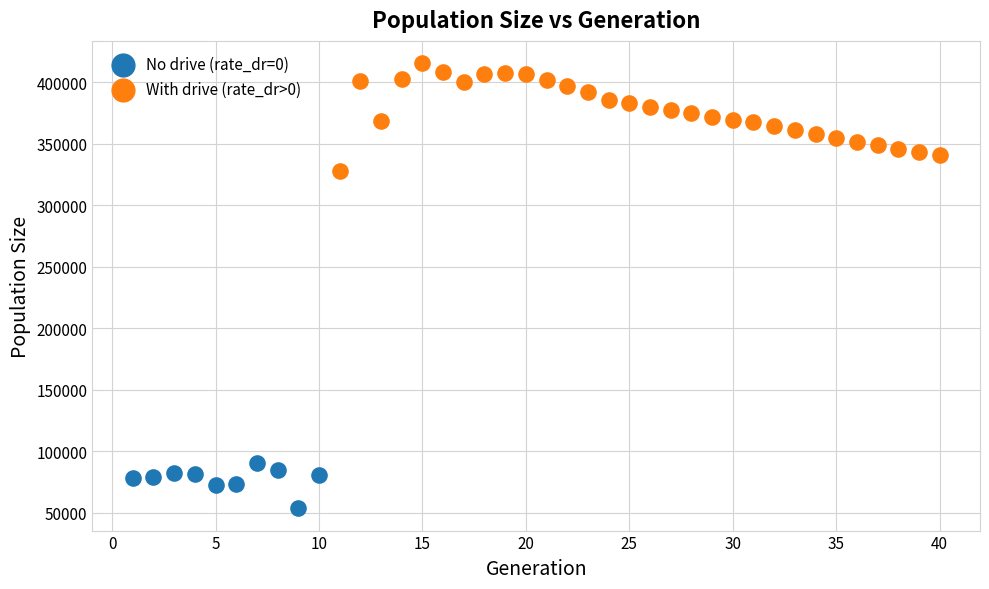

Which series reaches the maximum Y coordinate?

With drive (rate_dr>0)